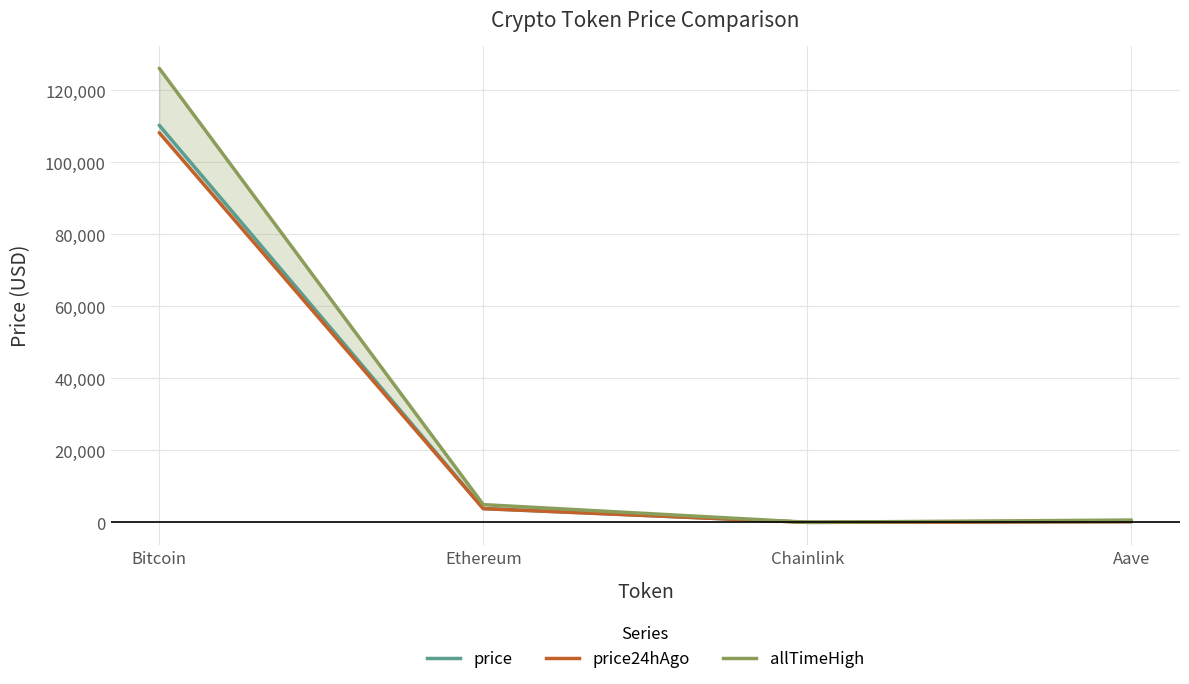

Reading left to right, extract all data points from this chart.

price: 110265.0	3863.5	17.4	224.1
price24hAgo: 108196.0	3816.7	17.2	217.8
allTimeHigh: 126080.0	4946.1	52.7	661.7